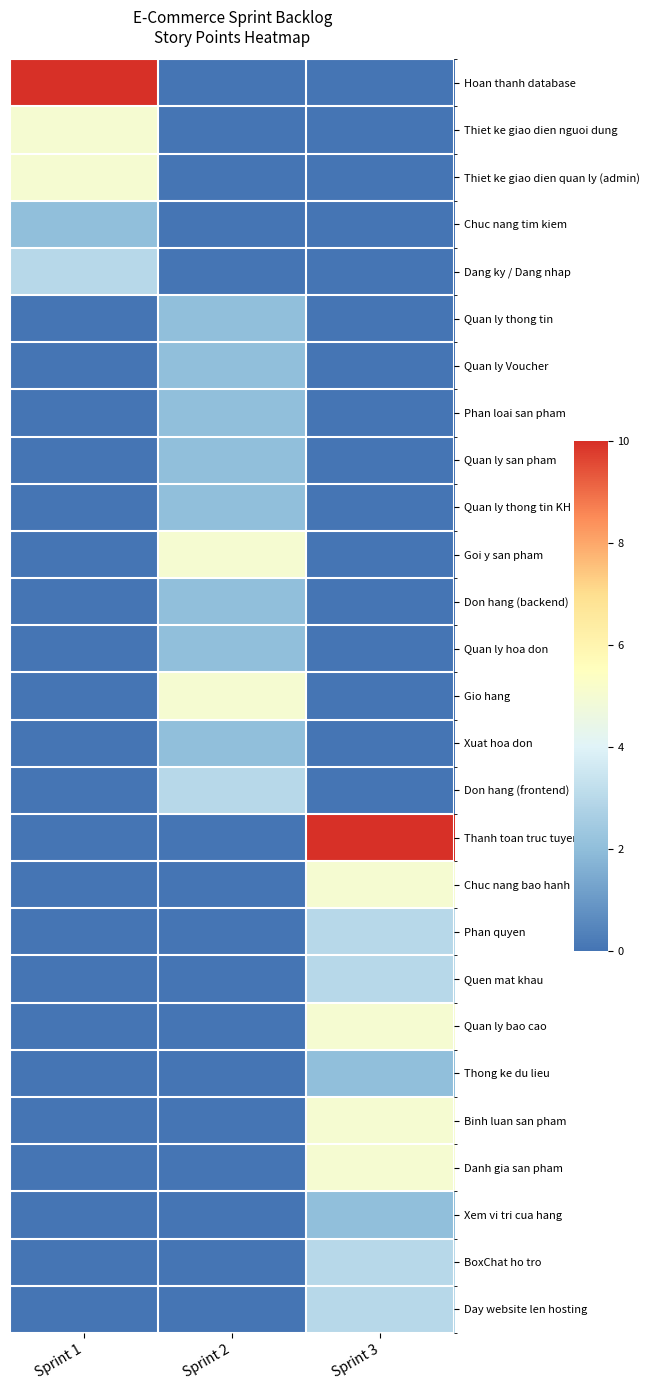

What is the greatest value displayed?

10